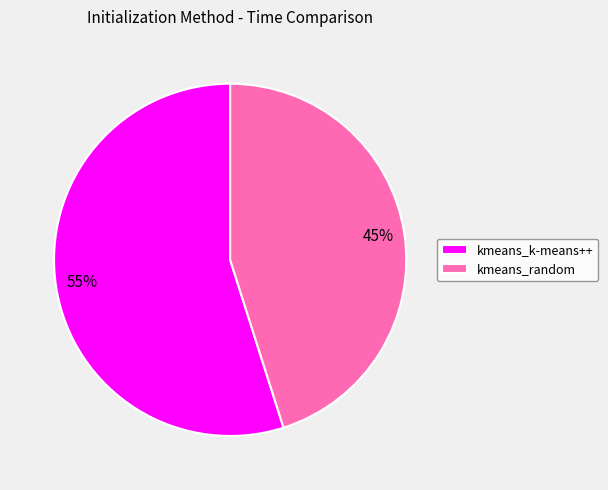

Which category accounts for the majority?

kmeans_k-means++